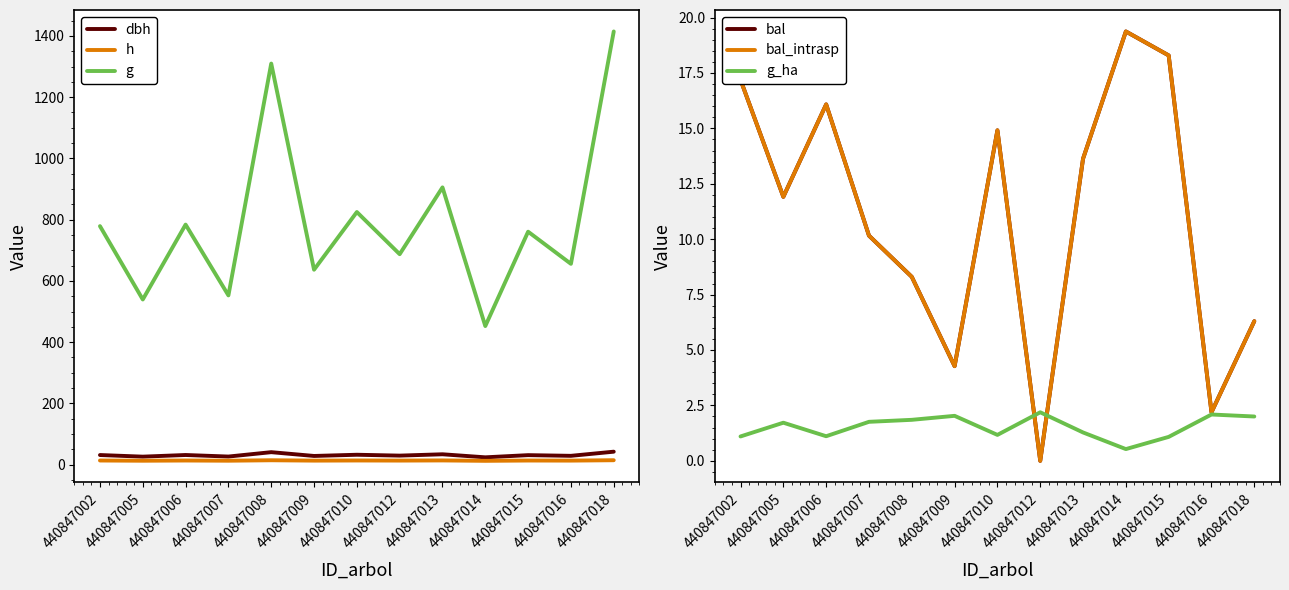

The value of h at 440847005 is 12.9. True or false?

True